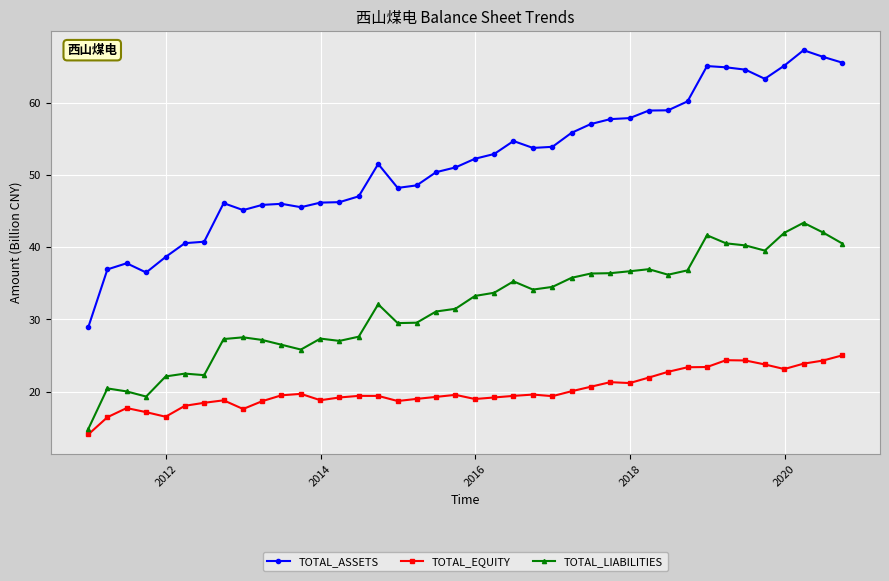

What is the difference between the maximum and second lowest values in the TOTAL_EQUITY series?

8.6